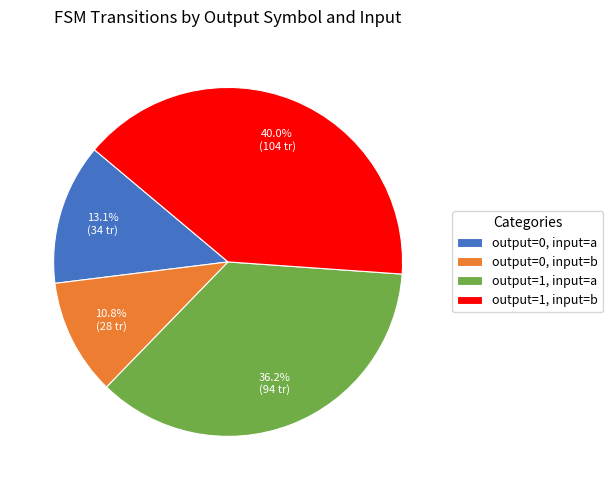

Which category has the smallest portion of the pie?

output=0, input=b